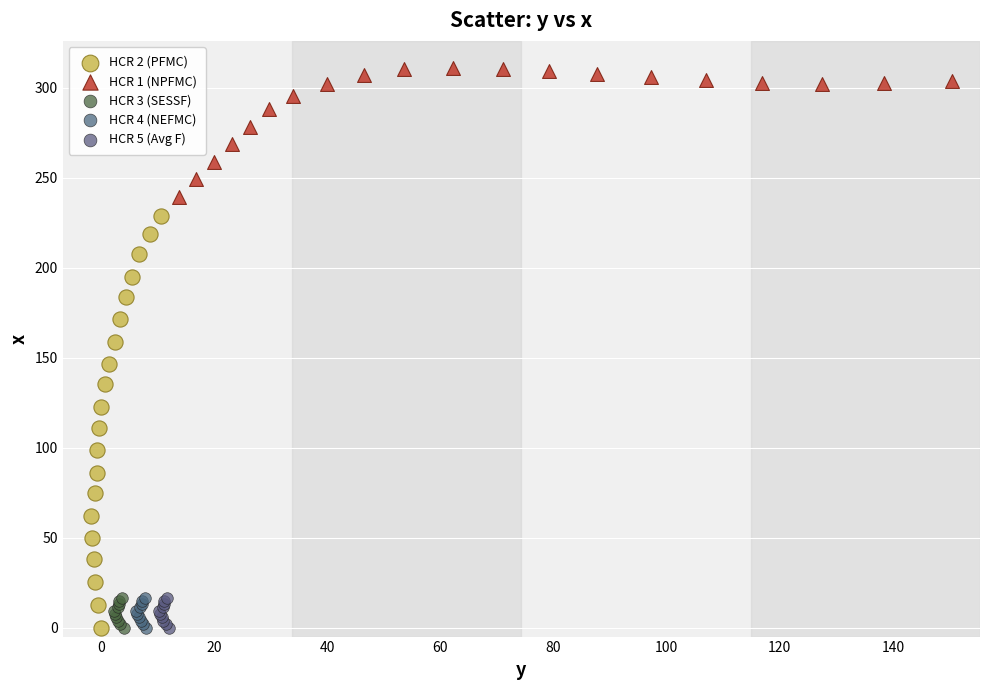

Which series contains the highest Y value?

HCR 1 (NPFMC)